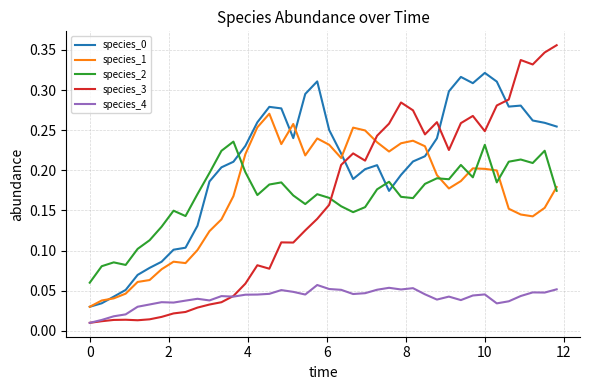

Does the chart display data point markers on the line(s)?

No